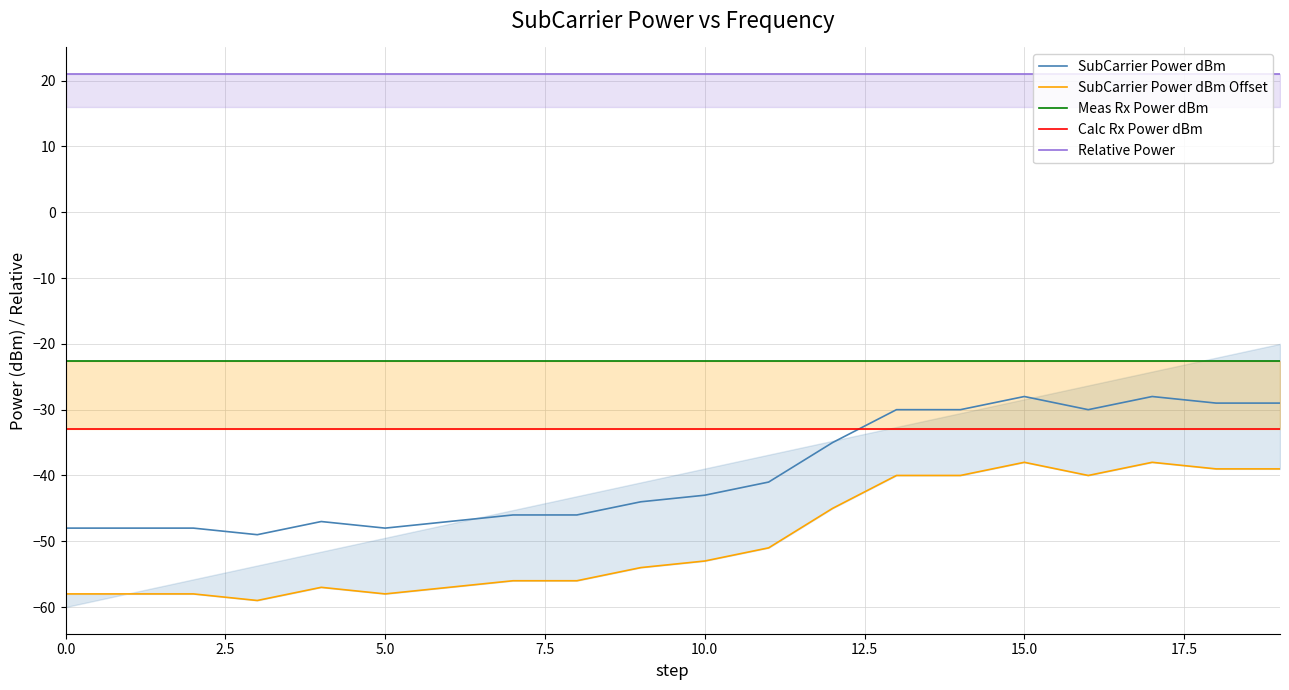

Which has a higher value, 5.0 or 15?

15